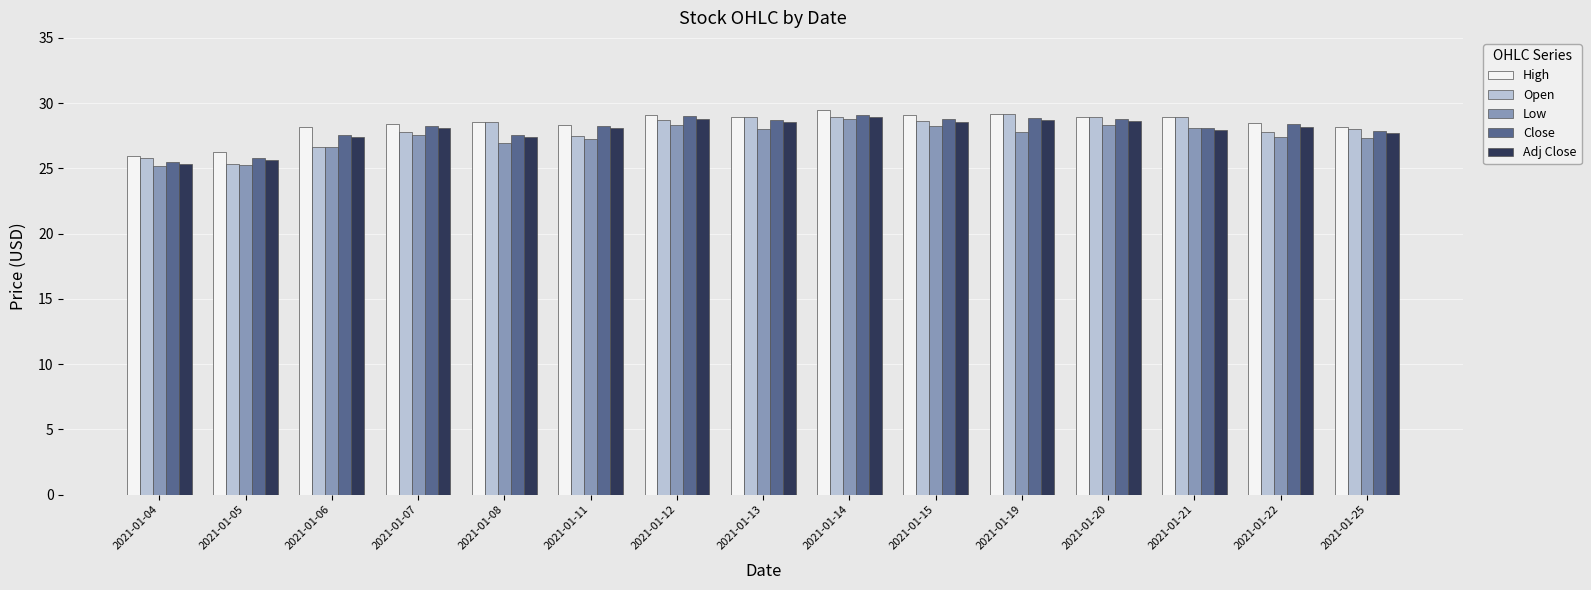

What is the minimum value shown in the chart?

25.2